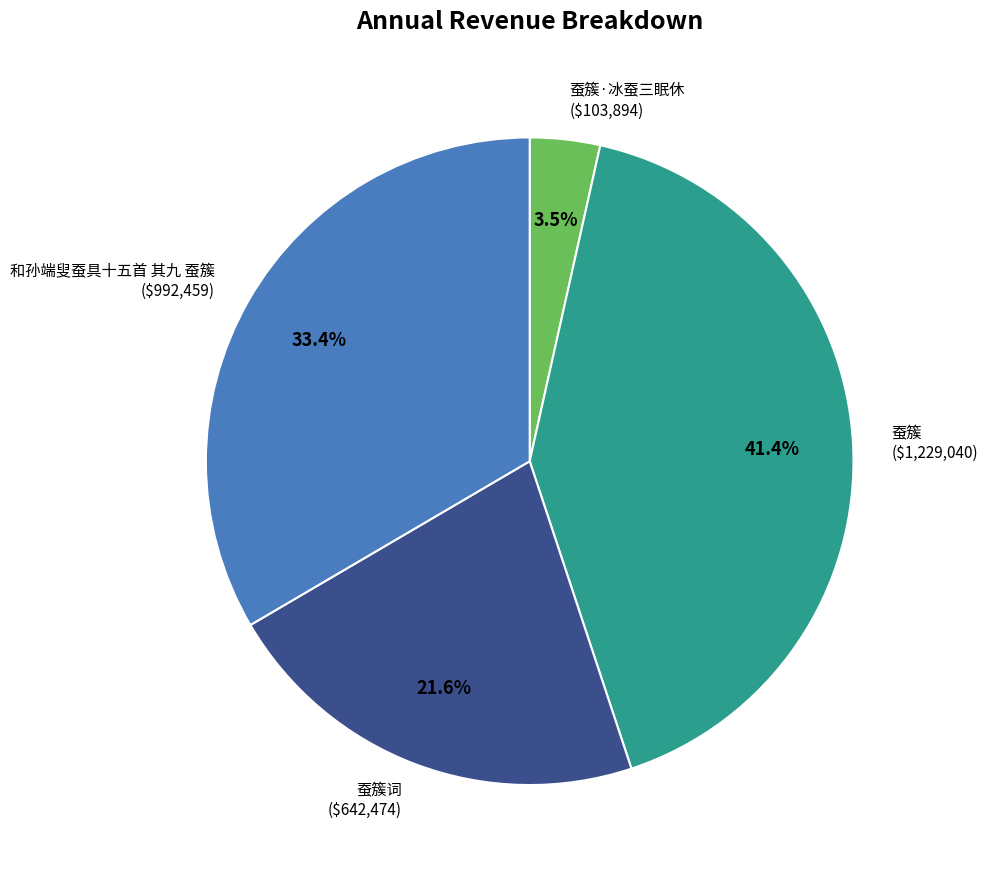

Which category has the smallest portion of the pie?

蚕簇·冰蚕三眠休 ($103,894)